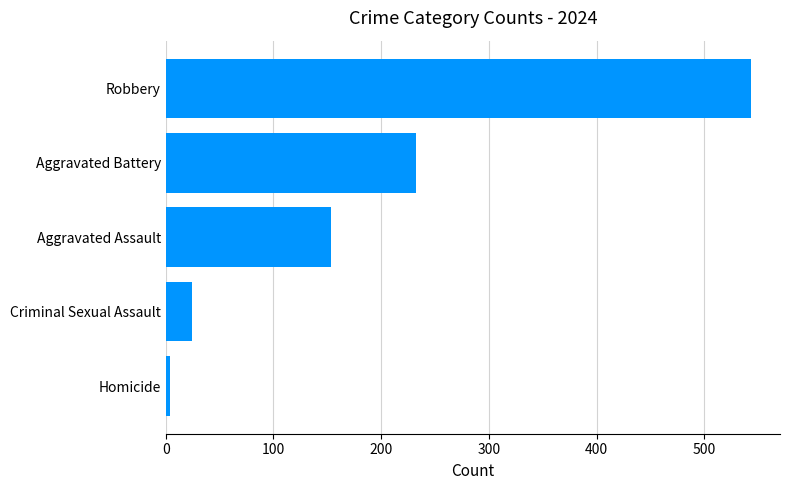

What is the average value?

191